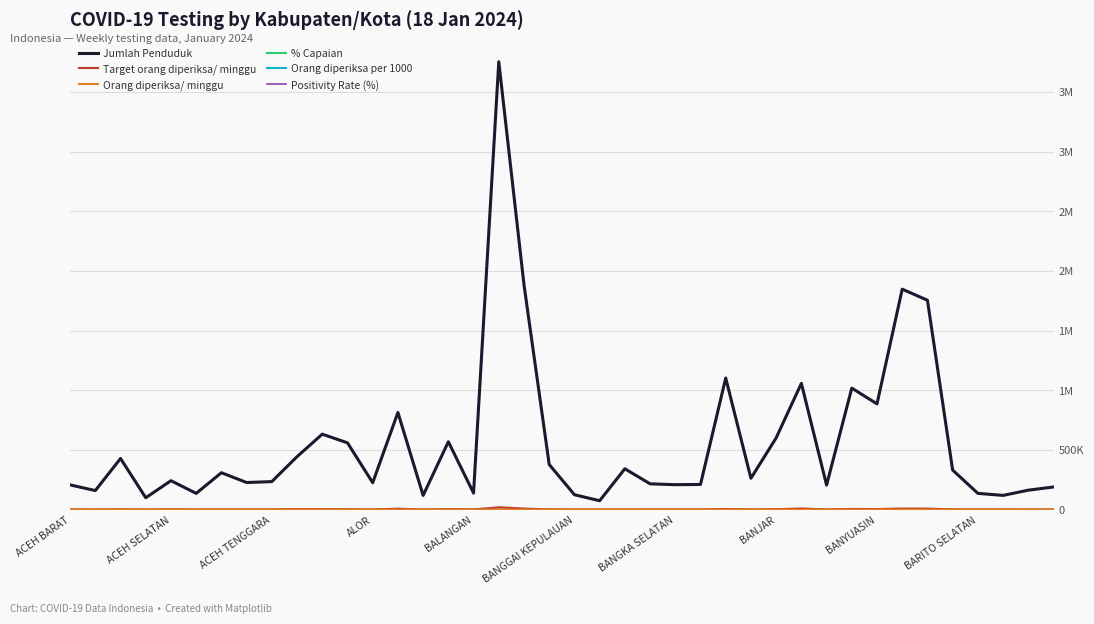

At which label is Jumlah Penduduk closest to 1913567?

18